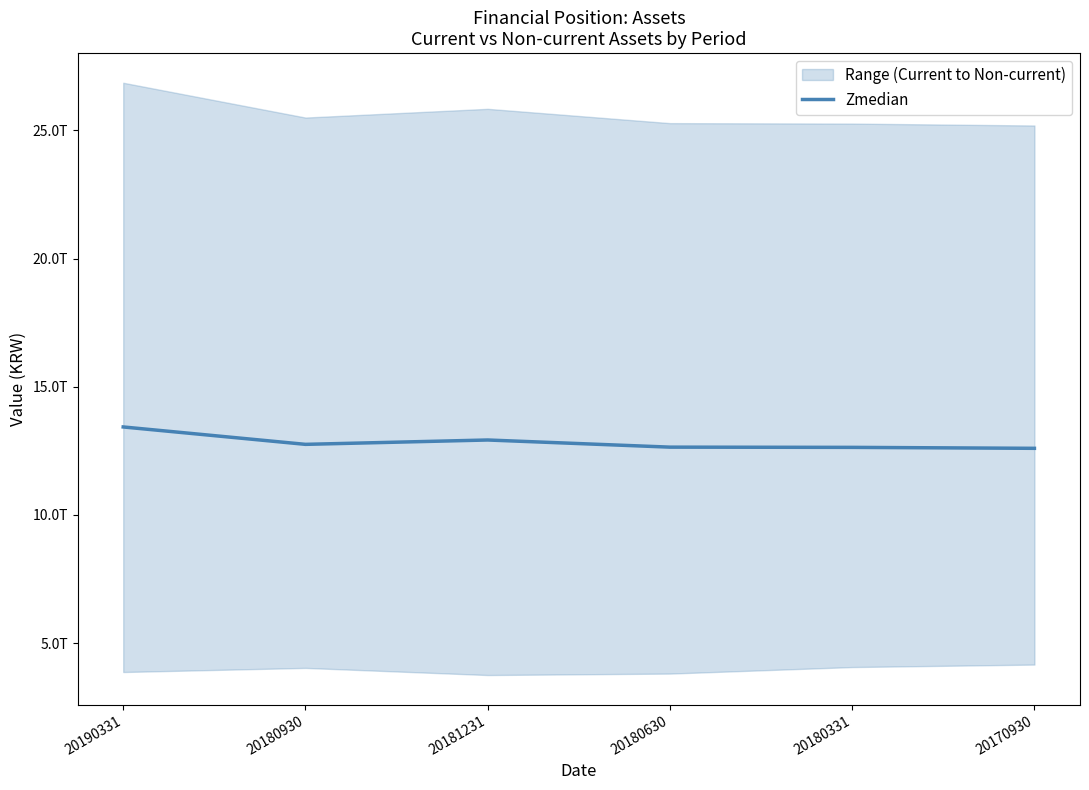

How many points are lower than both their immediate neighbors (excluding endpoints)?

1